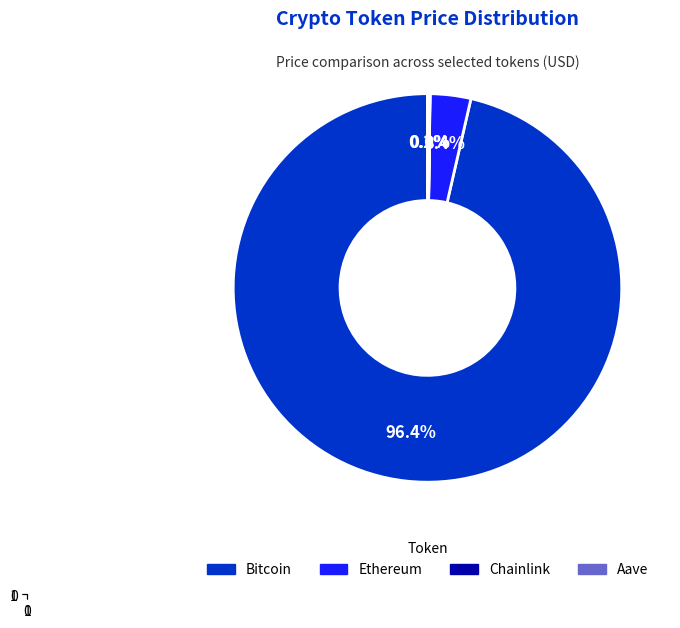

Is Bitcoin the majority of the pie?

Yes